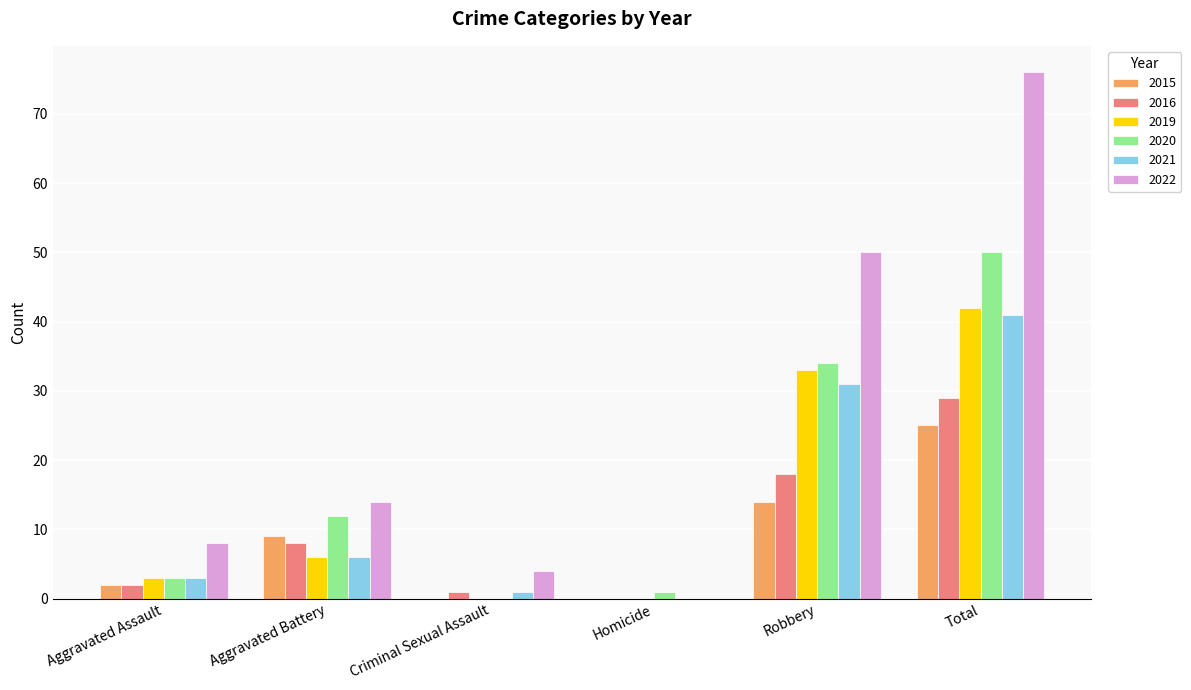

Is the value of 2015 at Aggravated Assault greater than the value of 2016 at Aggravated Battery?

No